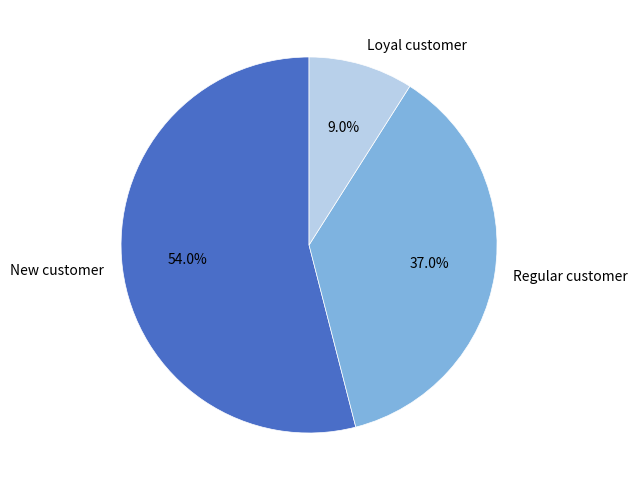

Rank the categories by value from lowest to highest.

Loyal customer, Regular customer, New customer